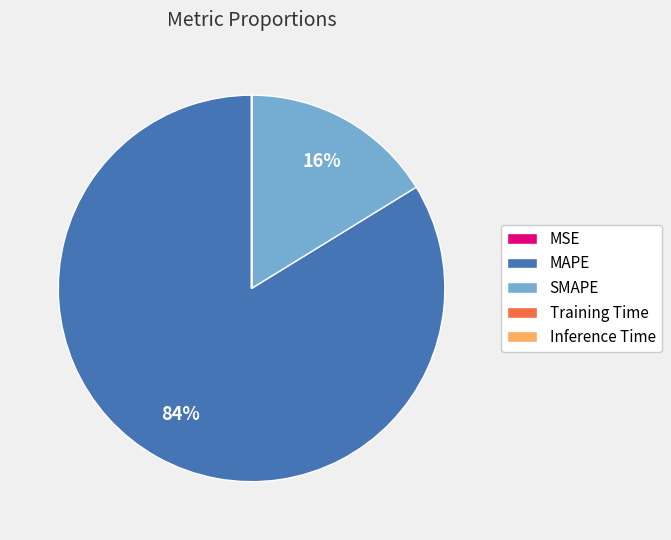

To the nearest percent, what is the difference between the largest and smallest slice percentages?

84%